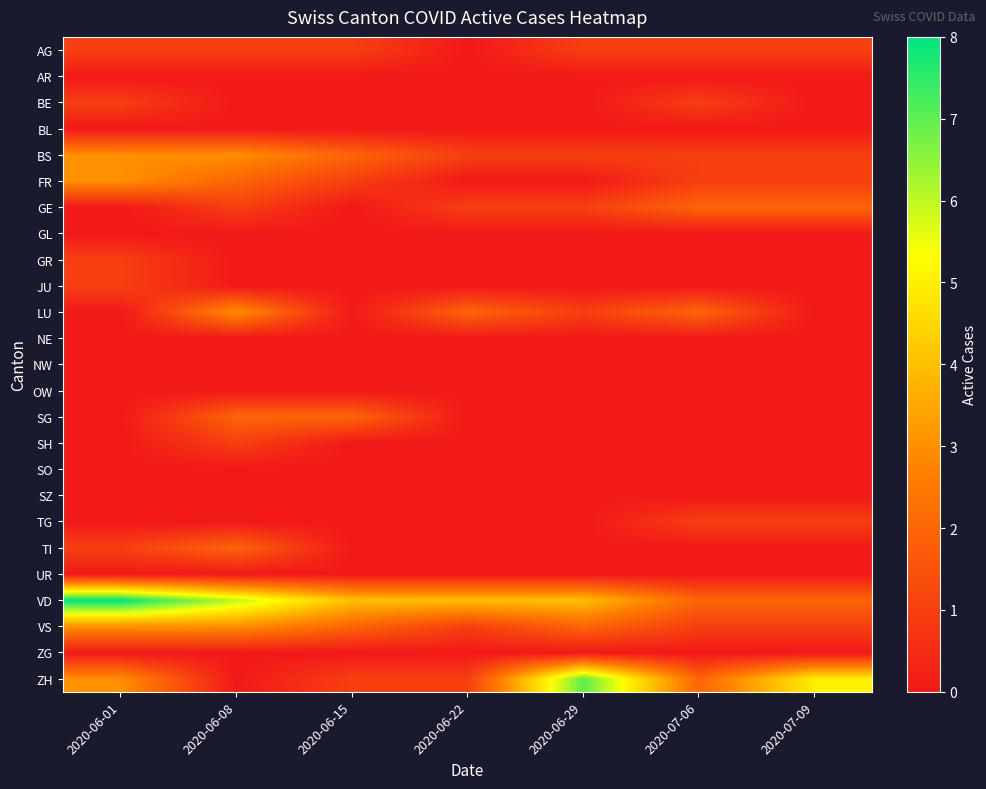

Between 2020-06-15 and 2020-06-29, which is larger?

2020-06-15